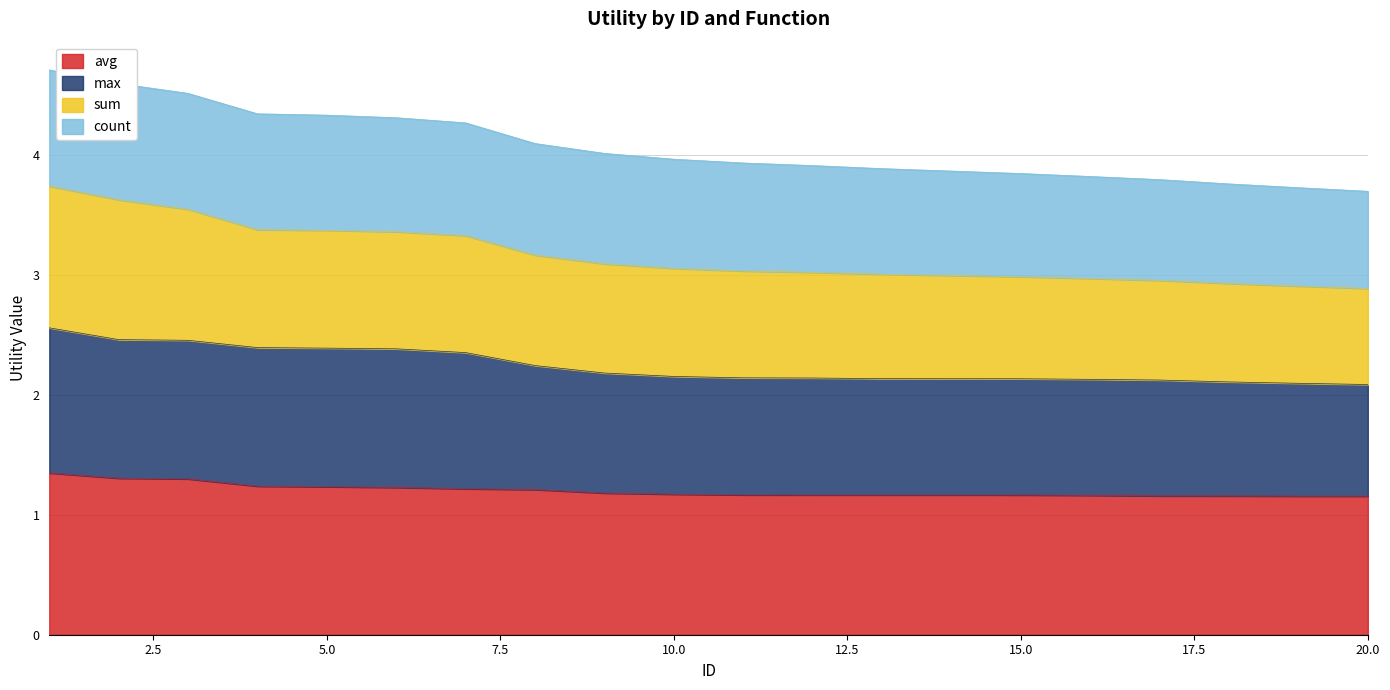

What is the lowest value of the avg series?

1.2